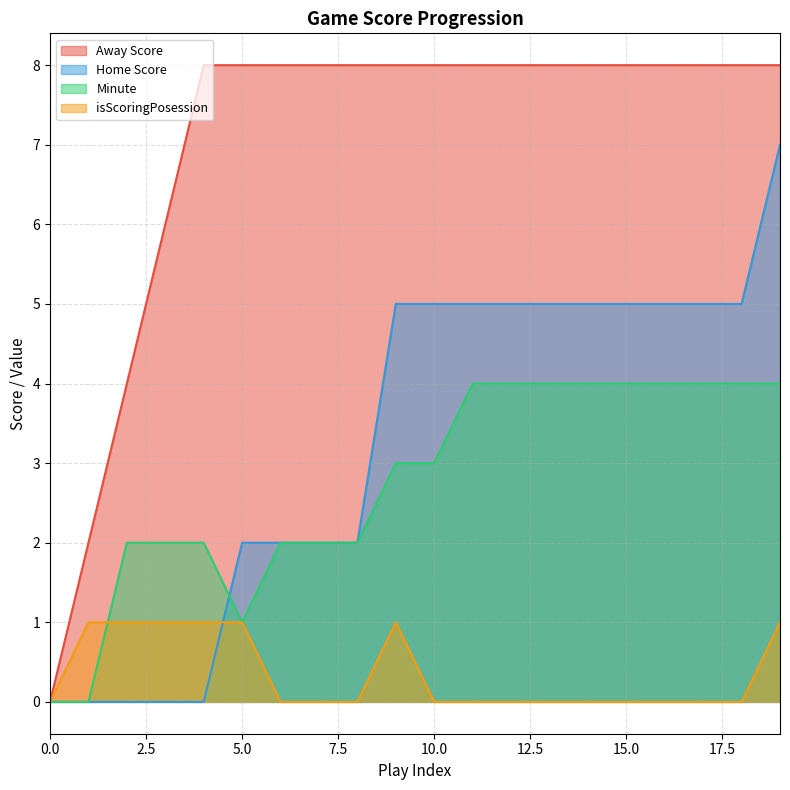

True or false: isScoringPosession has more than 2 interior local peaks.

False